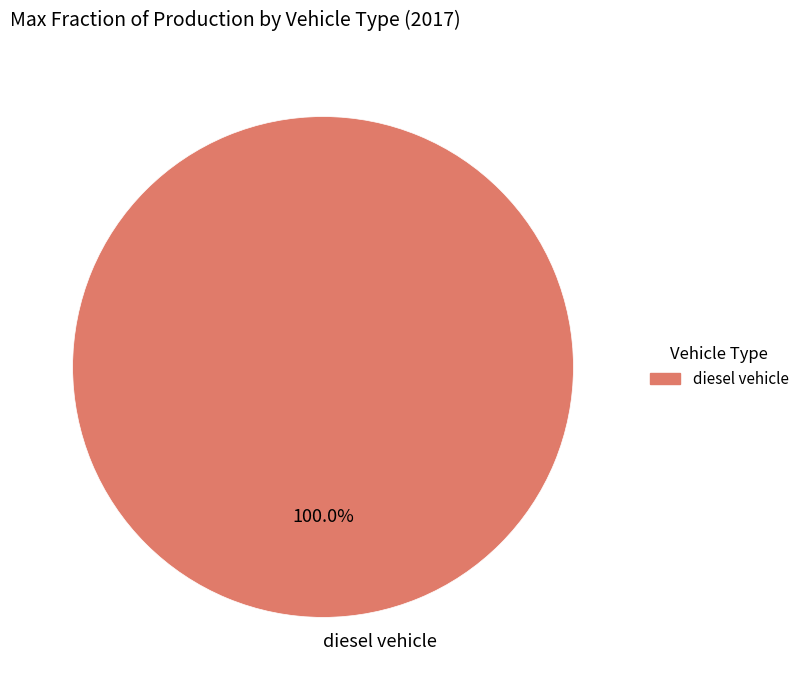

Is there any slice that represents more than half of the pie?

Yes